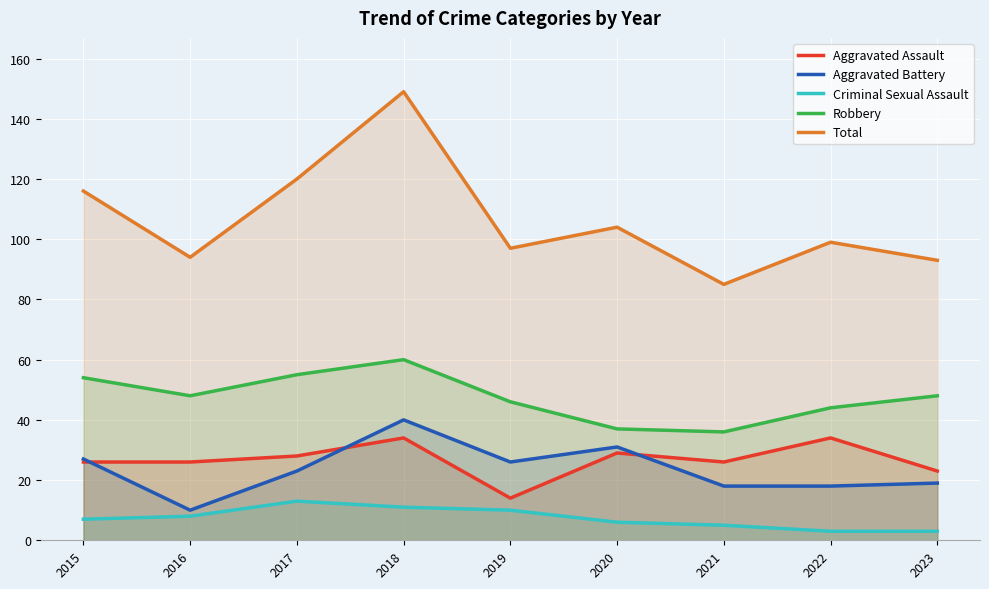

Is it true that Total equals 94 at 2016?

True